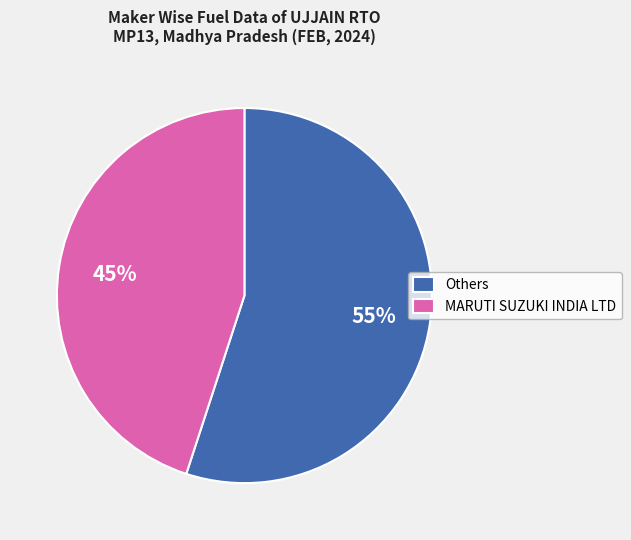

Is there any slice that represents more than half of the pie?

Yes